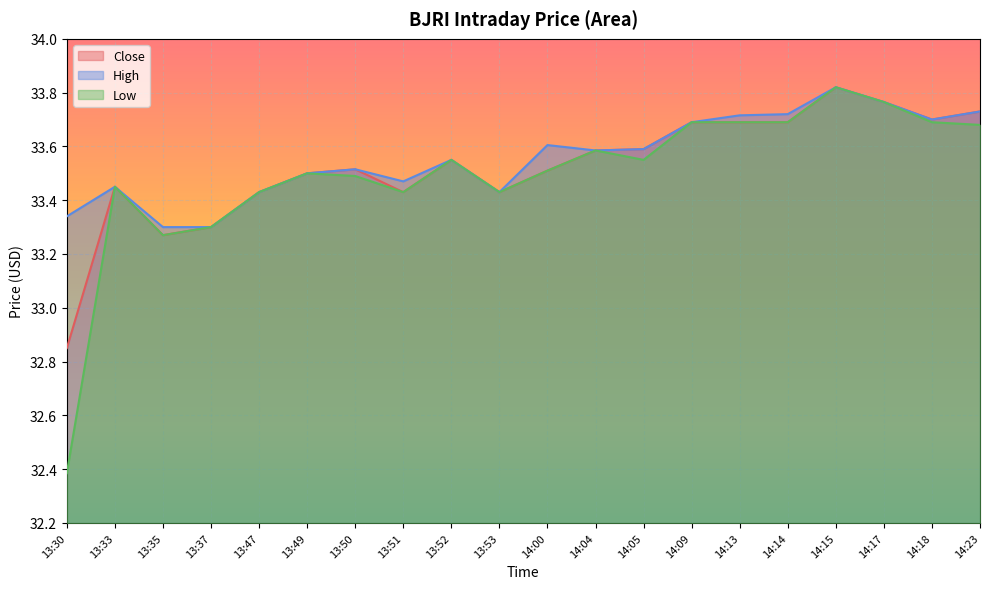

Is the value of Close at 13:50 greater than the value of High at 14:04?

No